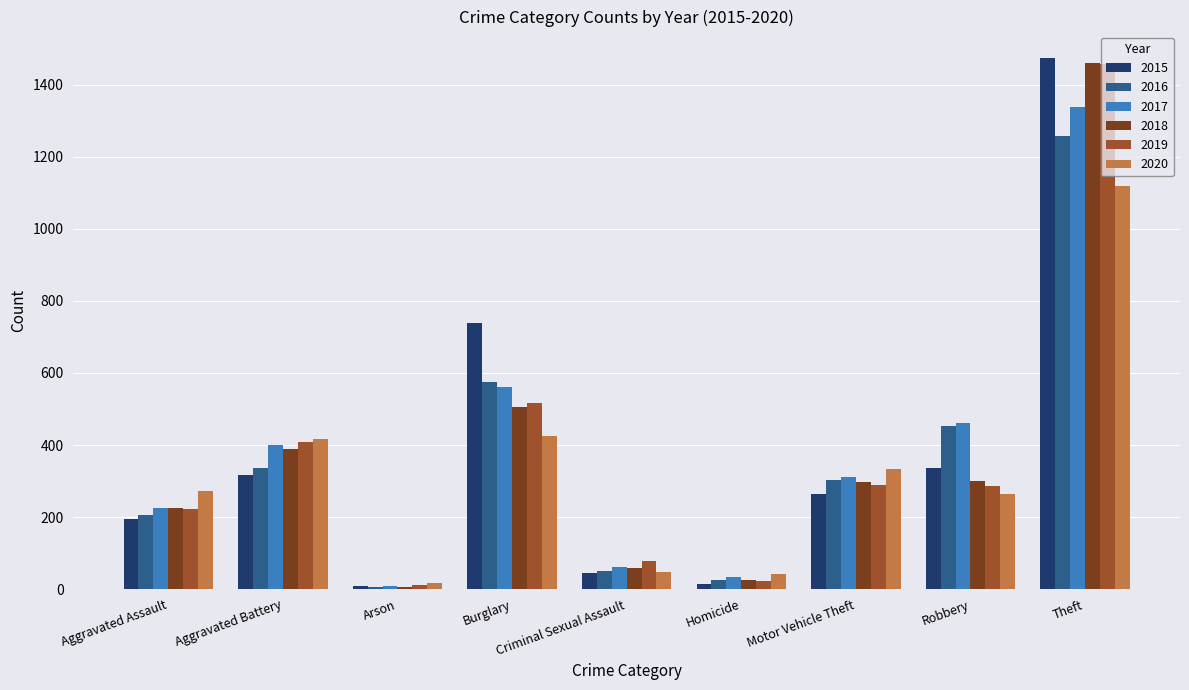

What position from the left is Robbery?

8